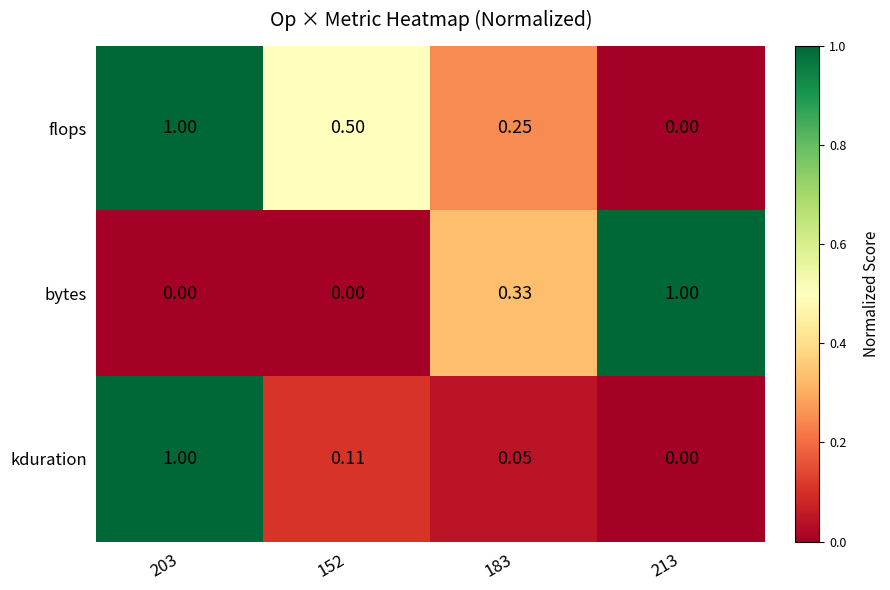

Which series has the largest total across all categories?

flops